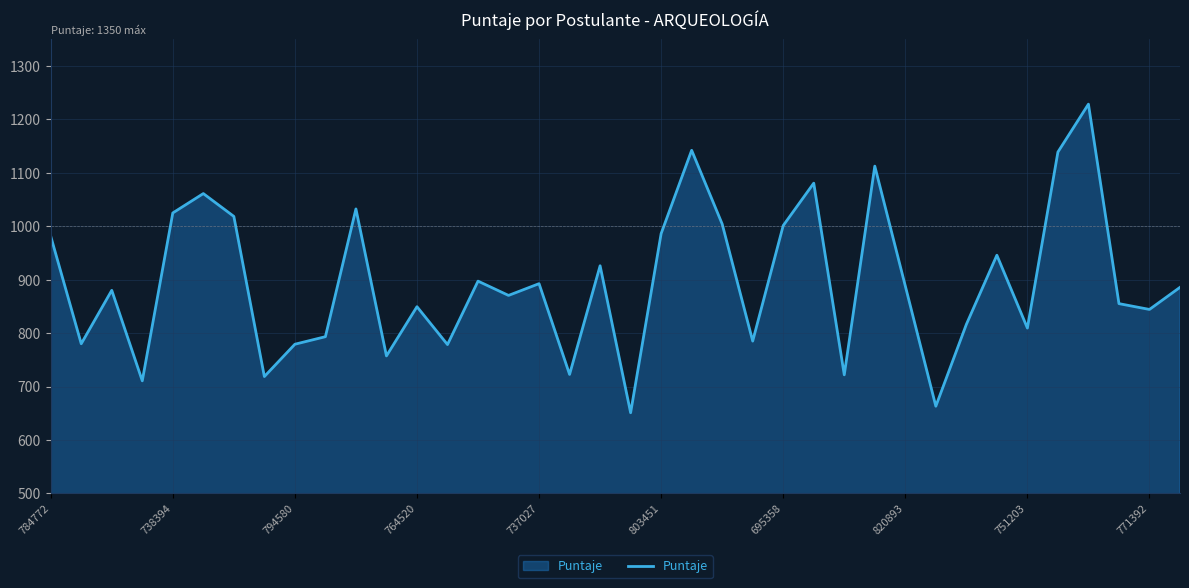

What is the difference between the maximum and minimum values?

577.6